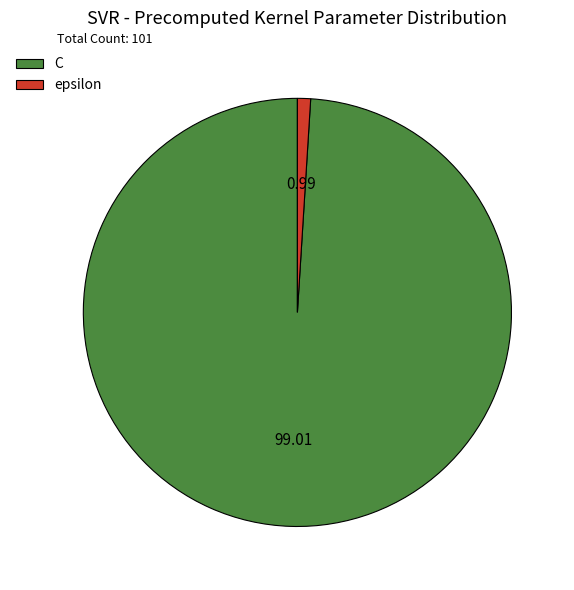

What is the ratio of the value at C to the value at epsilon?

100.0